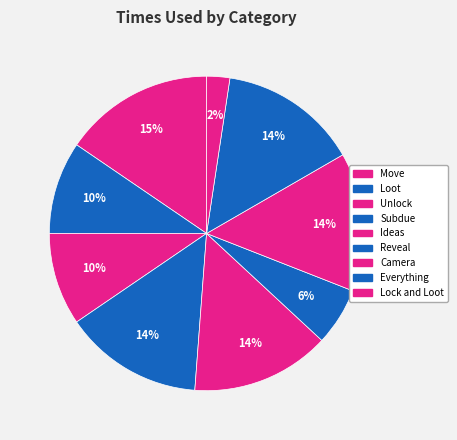

To the nearest percent, what is the combined percentage of Lock and Loot and Reveal?

8%